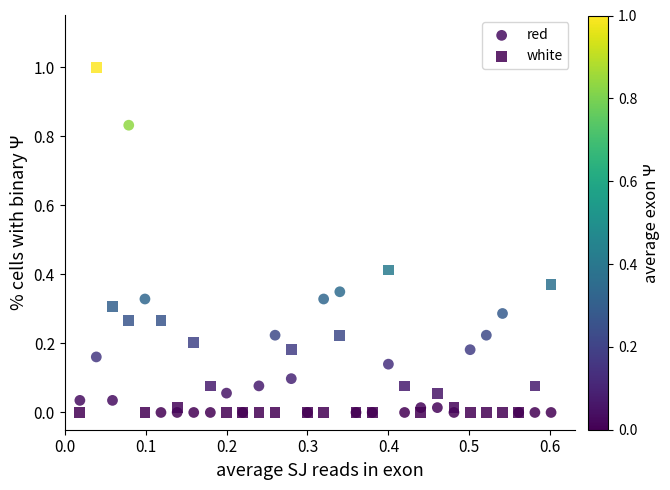

Which series contains the highest Y value?

white